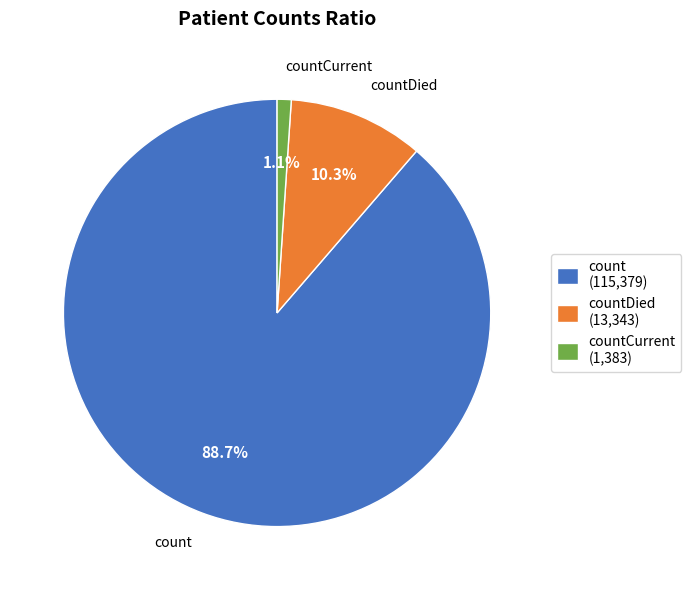

Which has a higher value, countDied (13,343) or count (115,379)?

count (115,379)